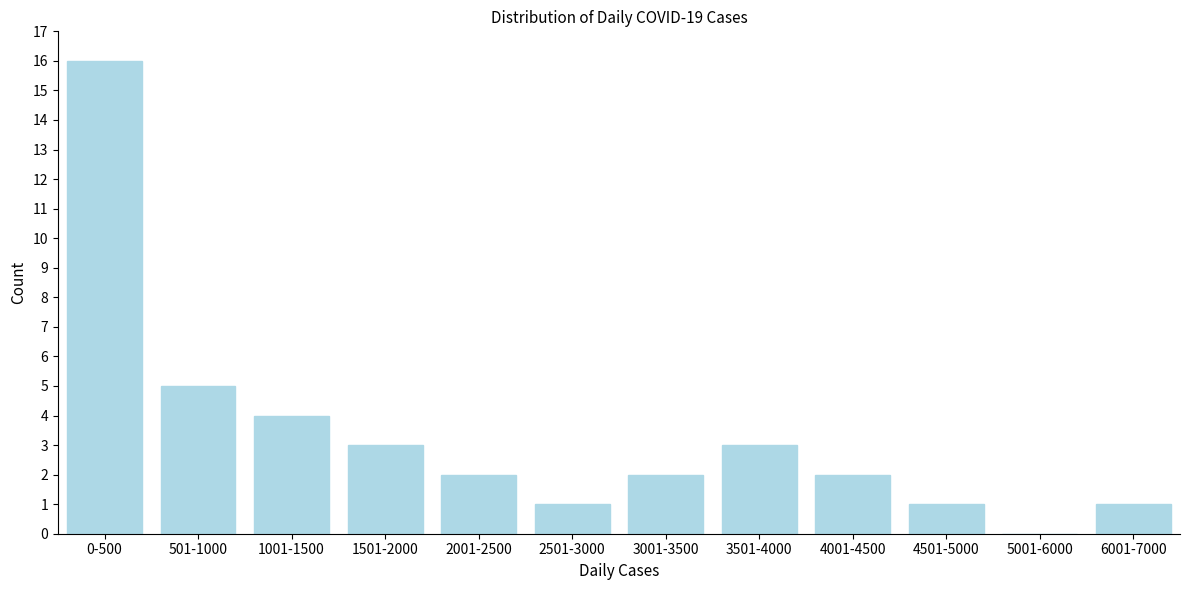

Reading left to right, transcribe all the data shown in this chart.

0-500=16	501-1000=5	1001-1500=4	1501-2000=3	2001-2500=2	2501-3000=1	3001-3500=2	3501-4000=3	4001-4500=2	4501-5000=1	5001-6000=0	6001-7000=1